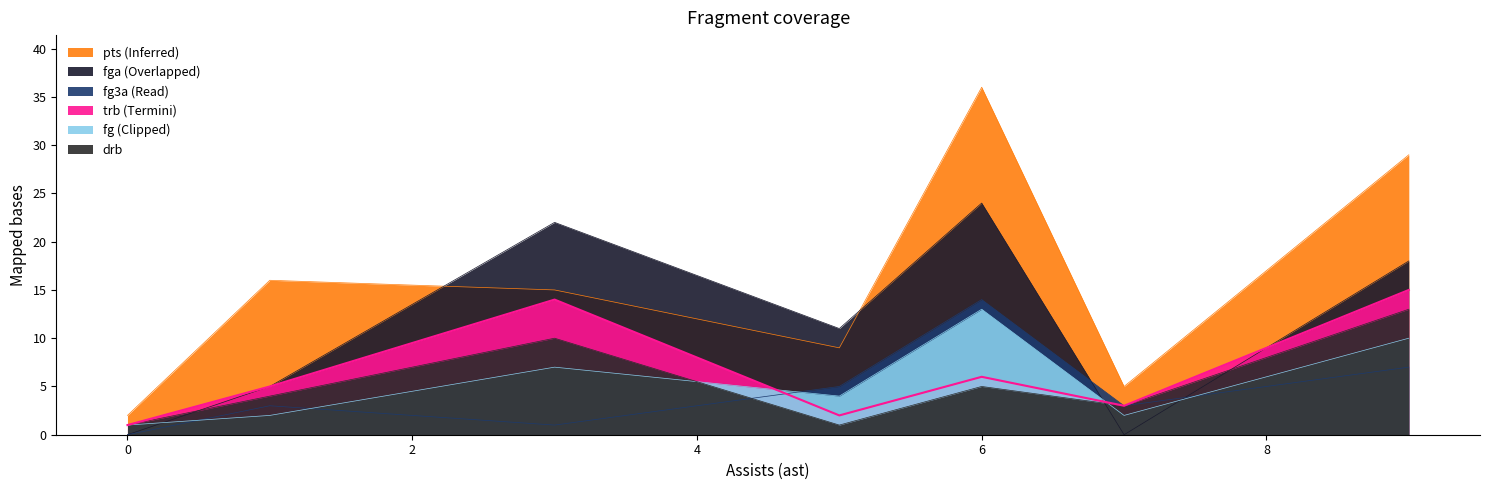

True or false: drb and fga intersect in this chart.

True